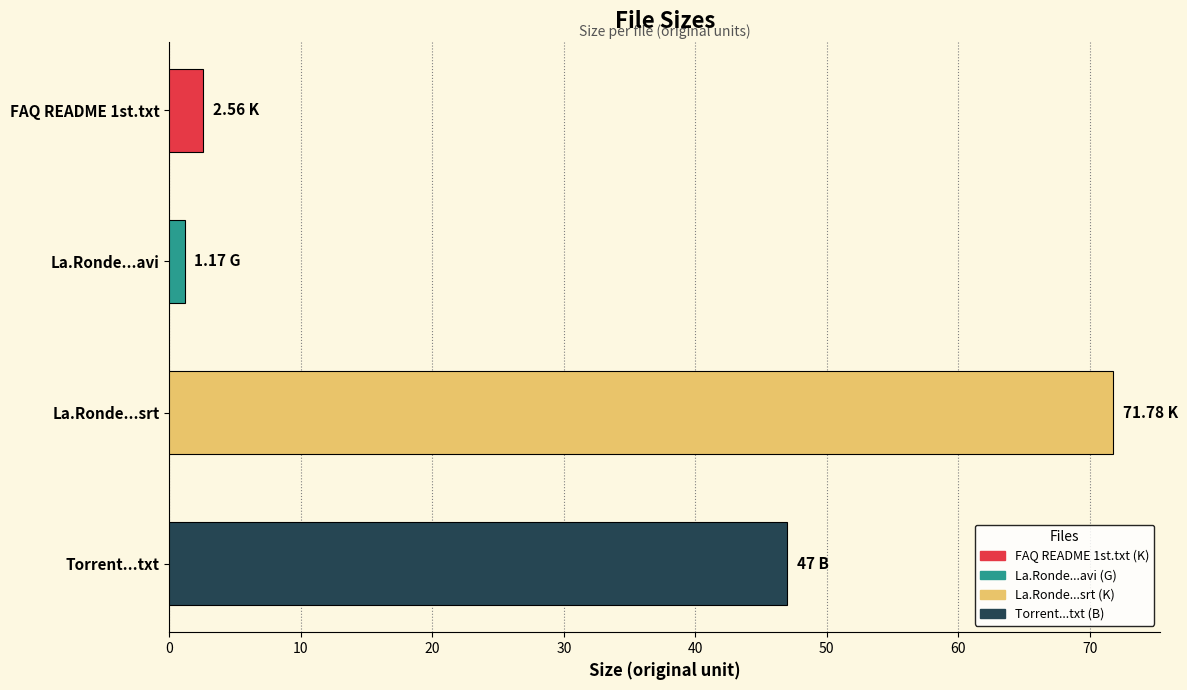

At which label is the value closest to 36?

Torrent...txt